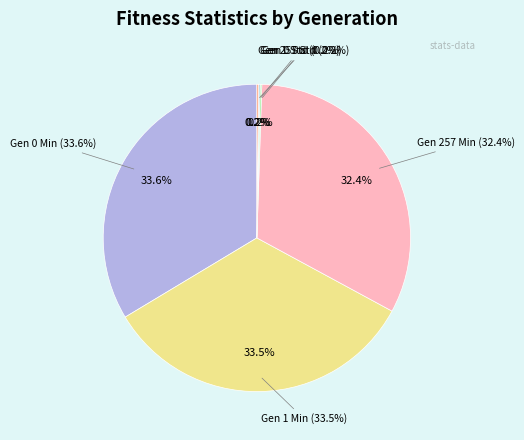

Is it true that Gen 257 Min is 23% of the pie?

False